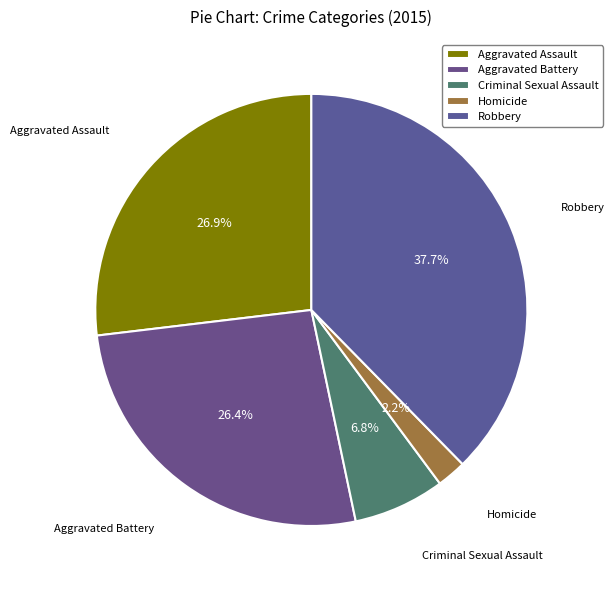

Which slice is the largest?

Robbery